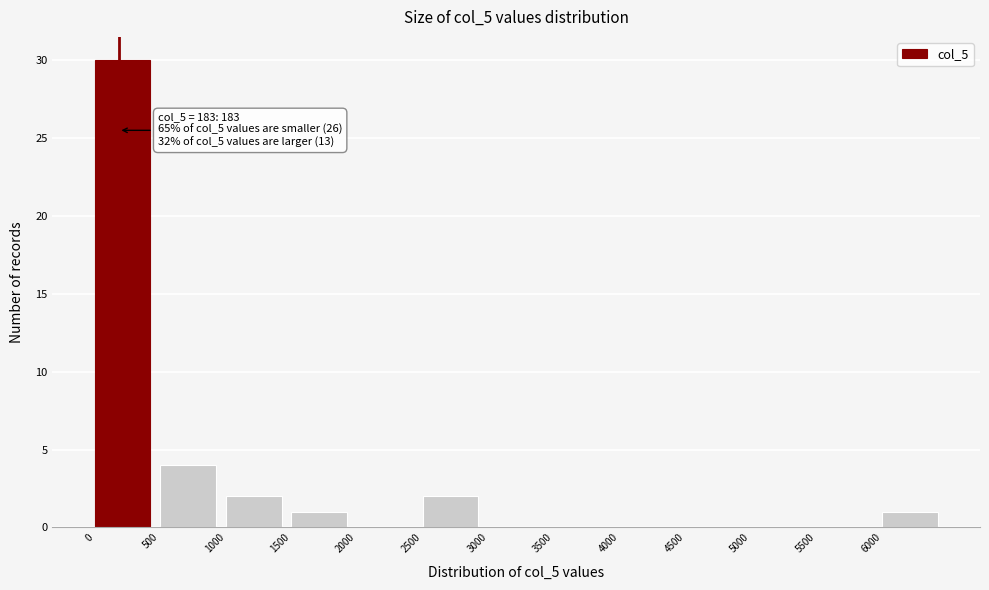

Over which range of the x-axis is the bar tallest?

0 to 500